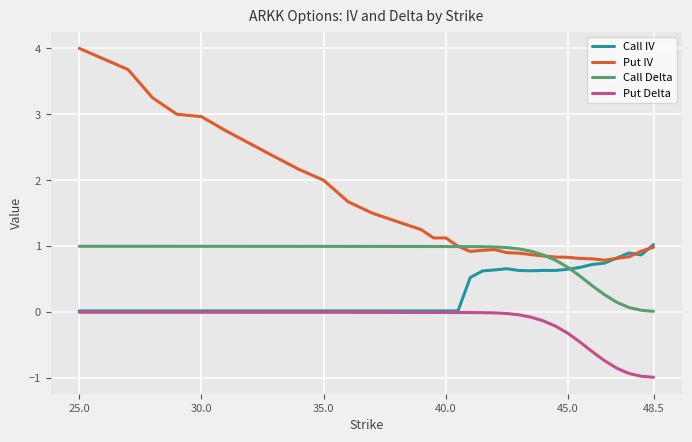

What is the maximum value for Put IV?

4.0